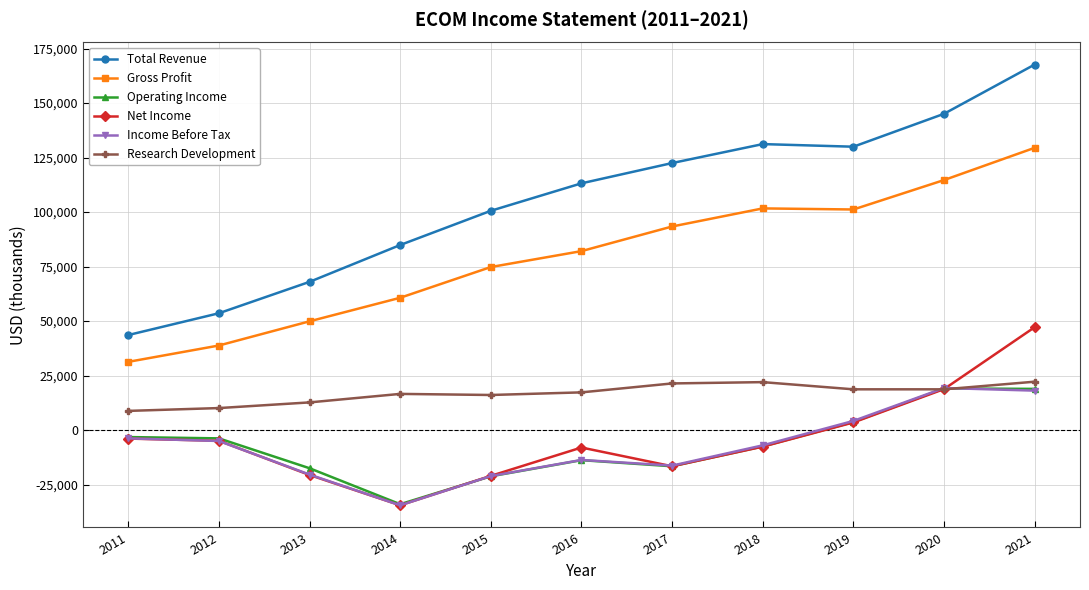

Is the value of Research Development at 2018 greater than the value of Gross Profit at 2011?

No